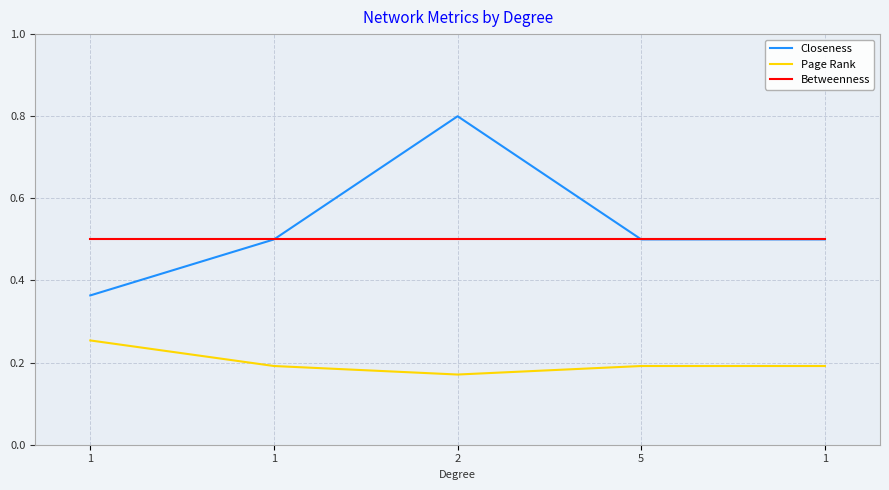

What are all the series names shown in the legend?

Closeness, Page Rank, Betweenness